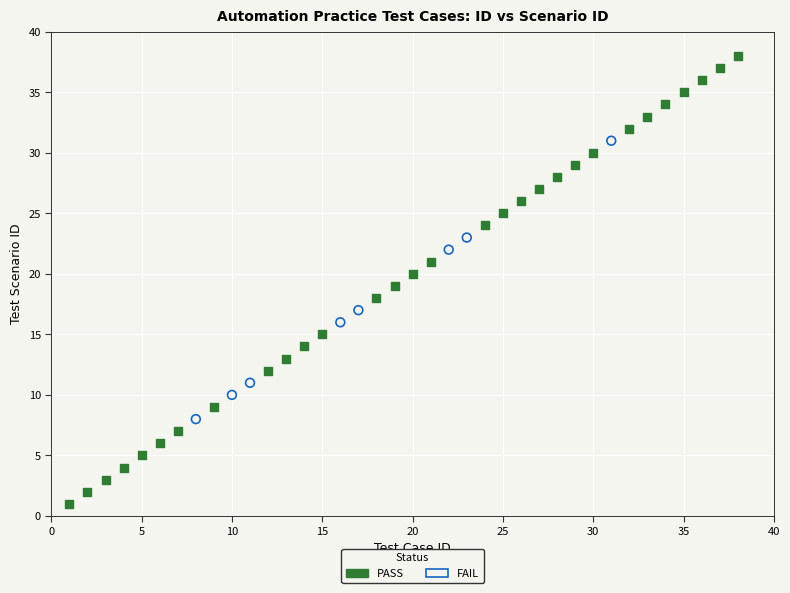

Which series reaches the minimum Y coordinate?

PASS